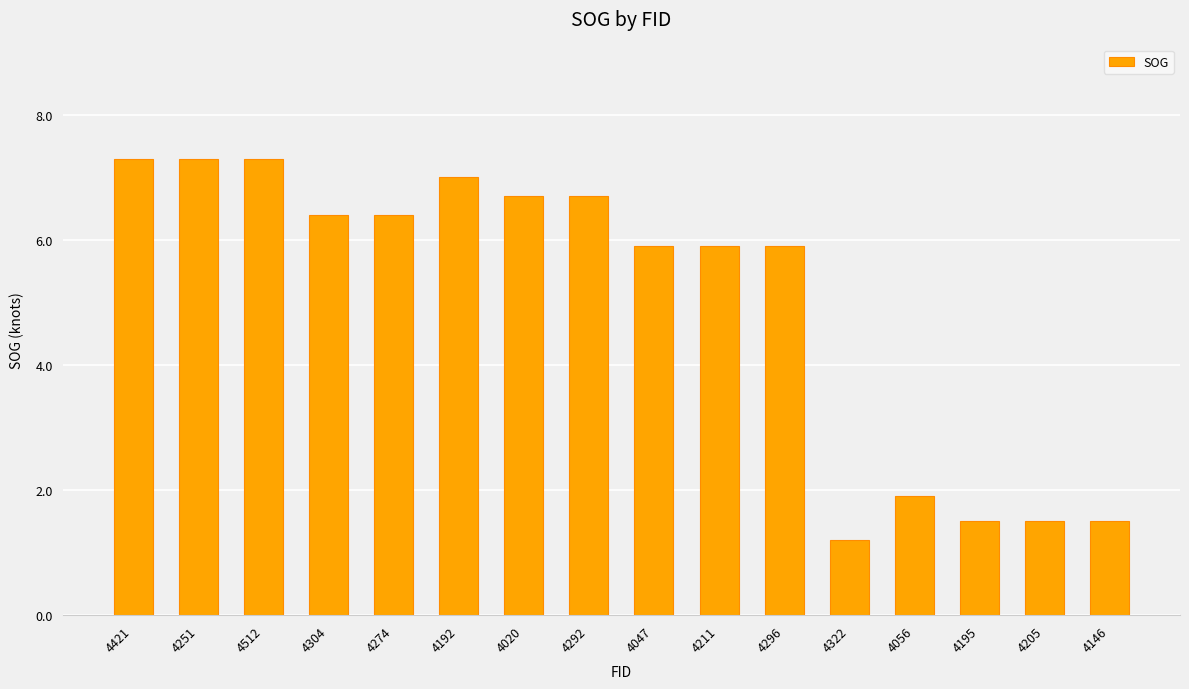

Does the chart contain any negative values?

No